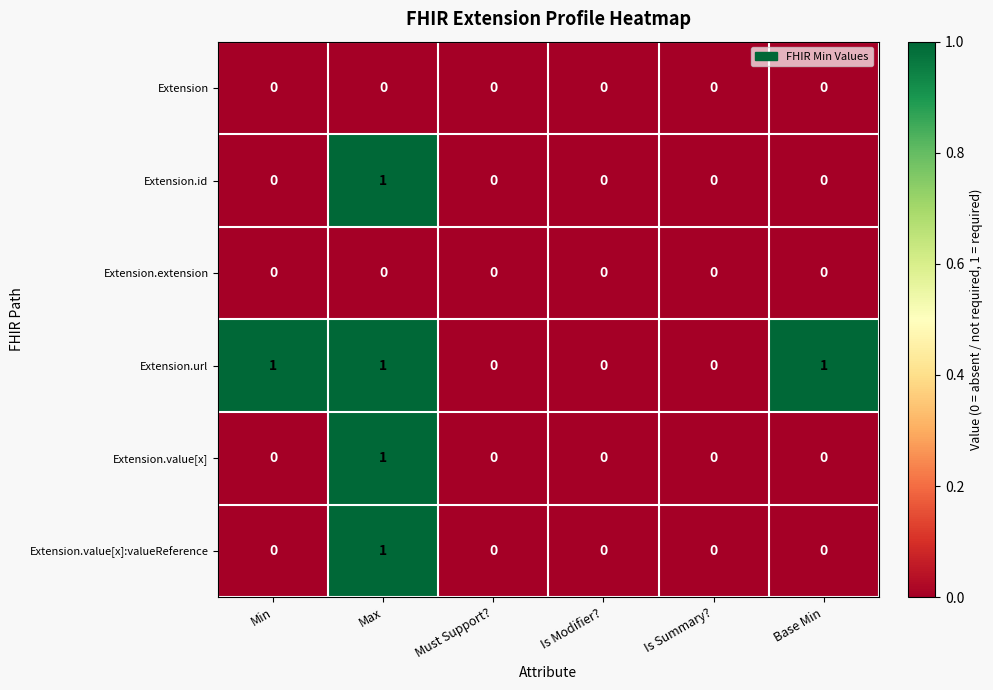

At which category is the sum across all series the highest?

Max